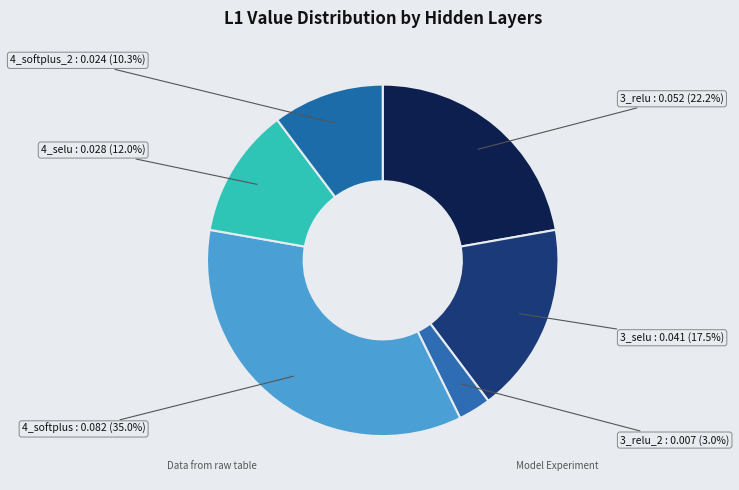

Which slice is the largest?

4_softplus